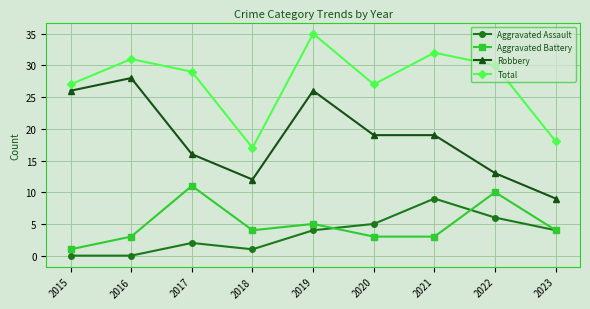

True or false: Aggravated Battery and Robbery intersect in this chart.

False